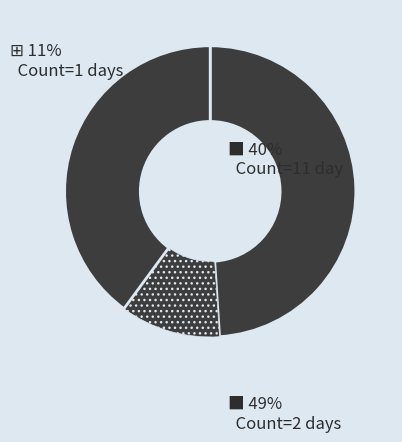

How many slices are in this pie chart?

3